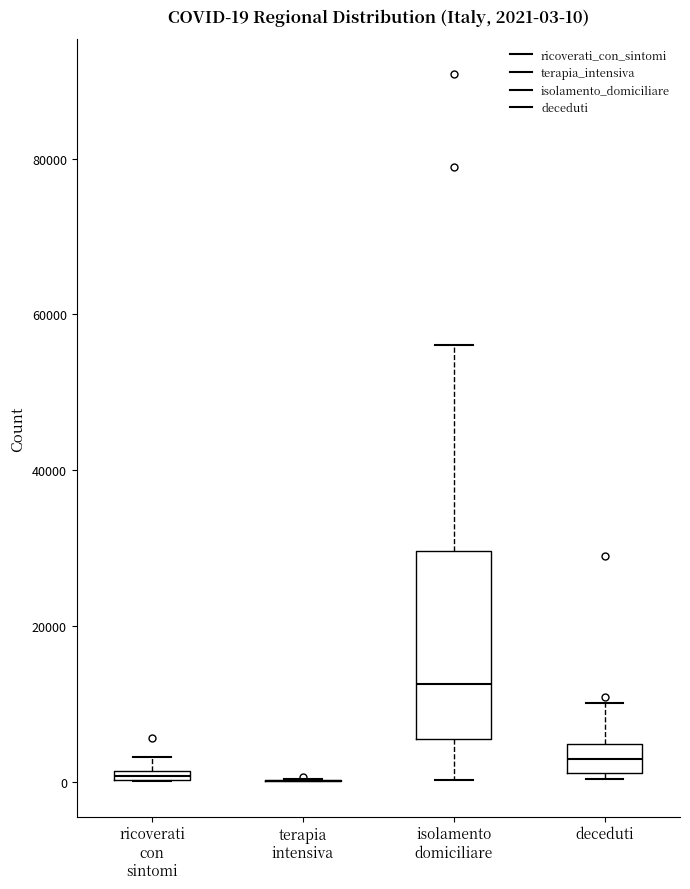

Which box is the tallest, from its lower edge to its upper edge?

isolamento domiciliare